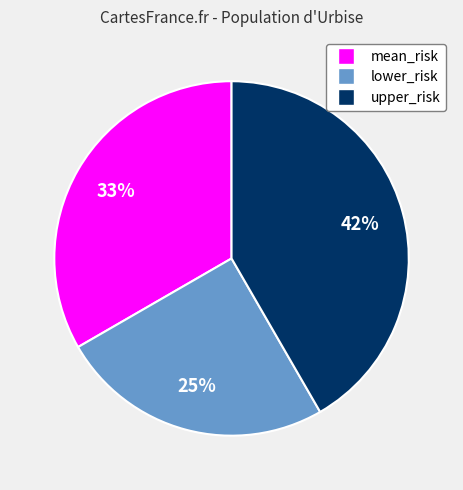

Rank the categories by value from lowest to highest.

lower_risk, mean_risk, upper_risk